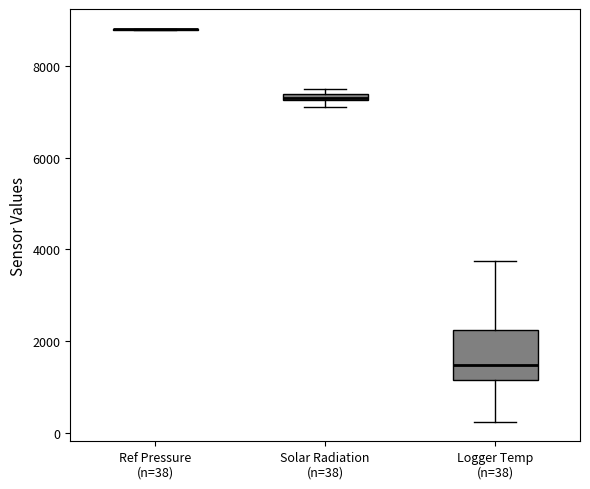

Where is the upper edge of the box for Logger Temp (n=38) on the y-axis? The values are not printed on the chart, so give them approximately, as read against the axis.

2200